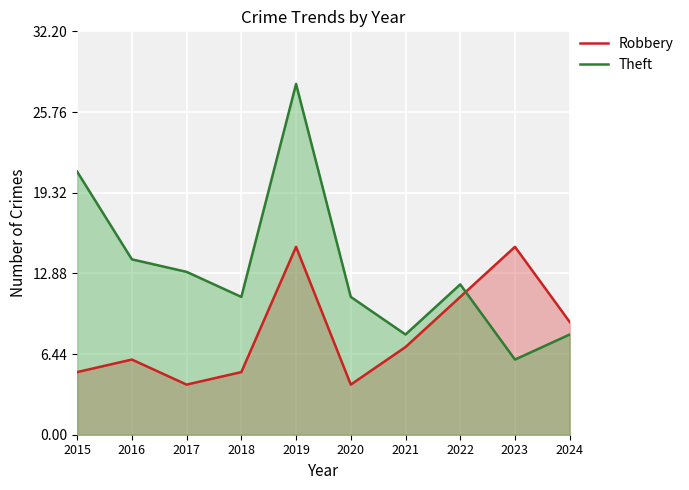

Which series changed the most between 2015 and 2019?

Robbery